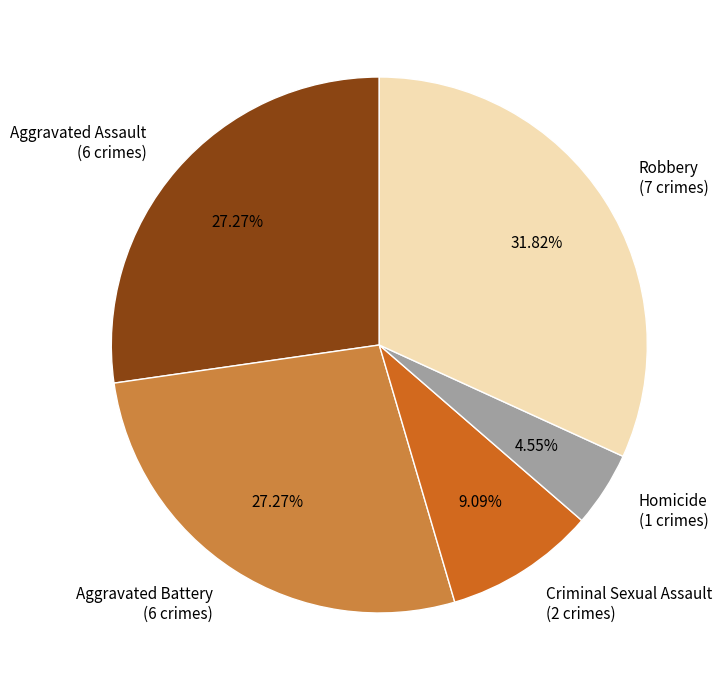

True or false: Aggravated Assault accounts for 14% of the total.

False